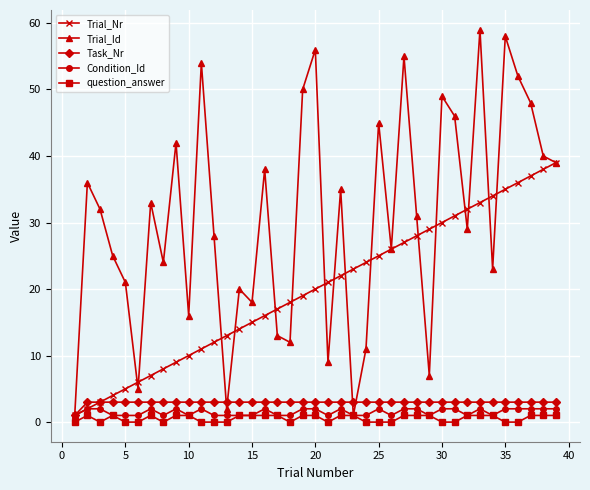

Which series has the largest total across all categories?

Trial_Id